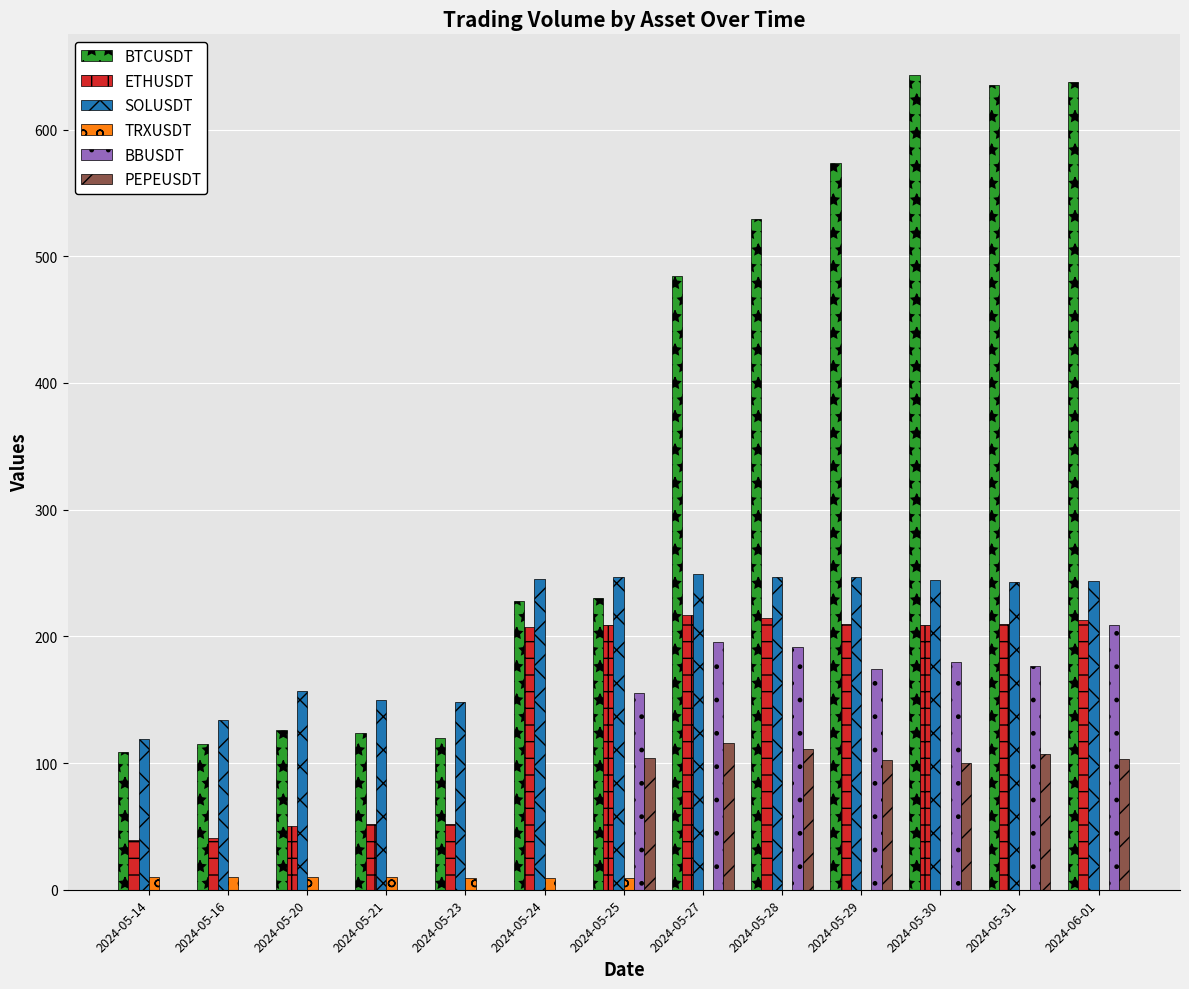

What is the maximum value for PEPEUSDT?

115.8